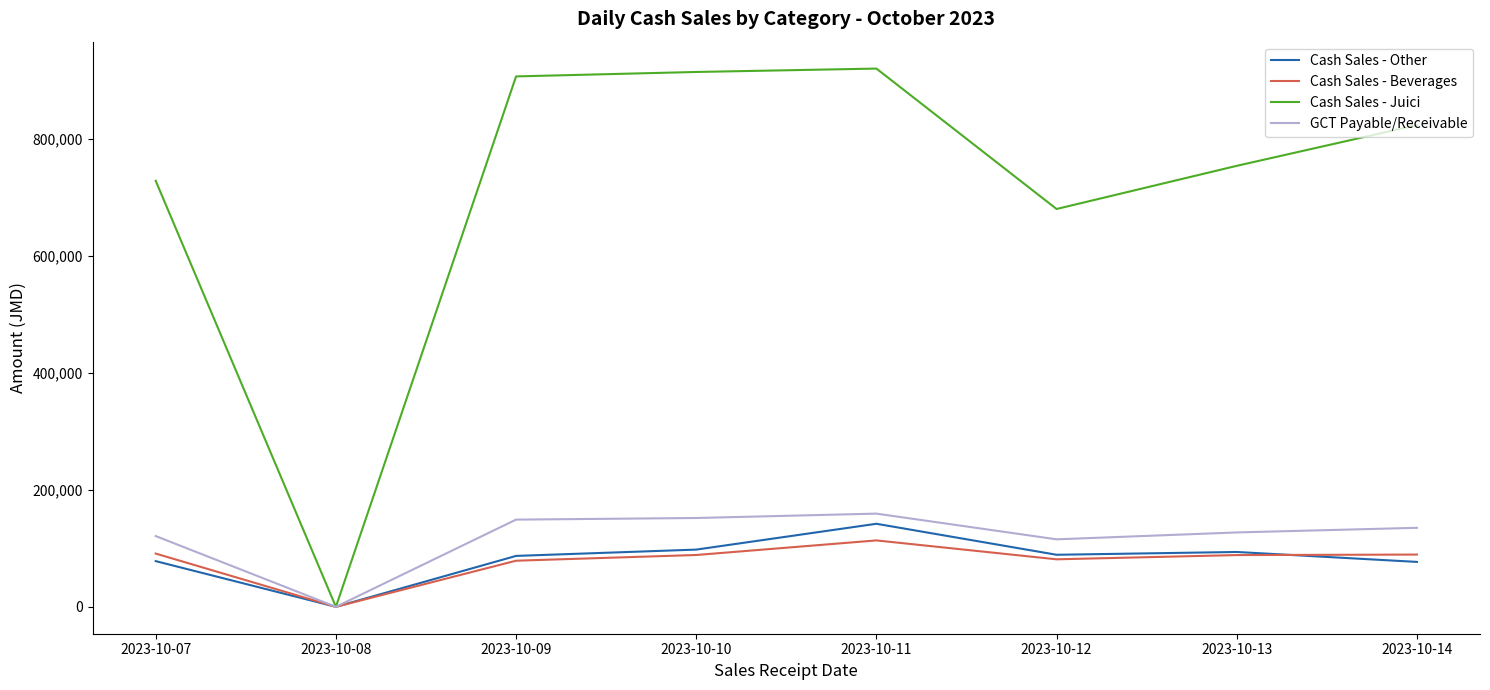

True or false: Cash Sales - Beverages has a value of 0.0 at 2023-10-08.

True